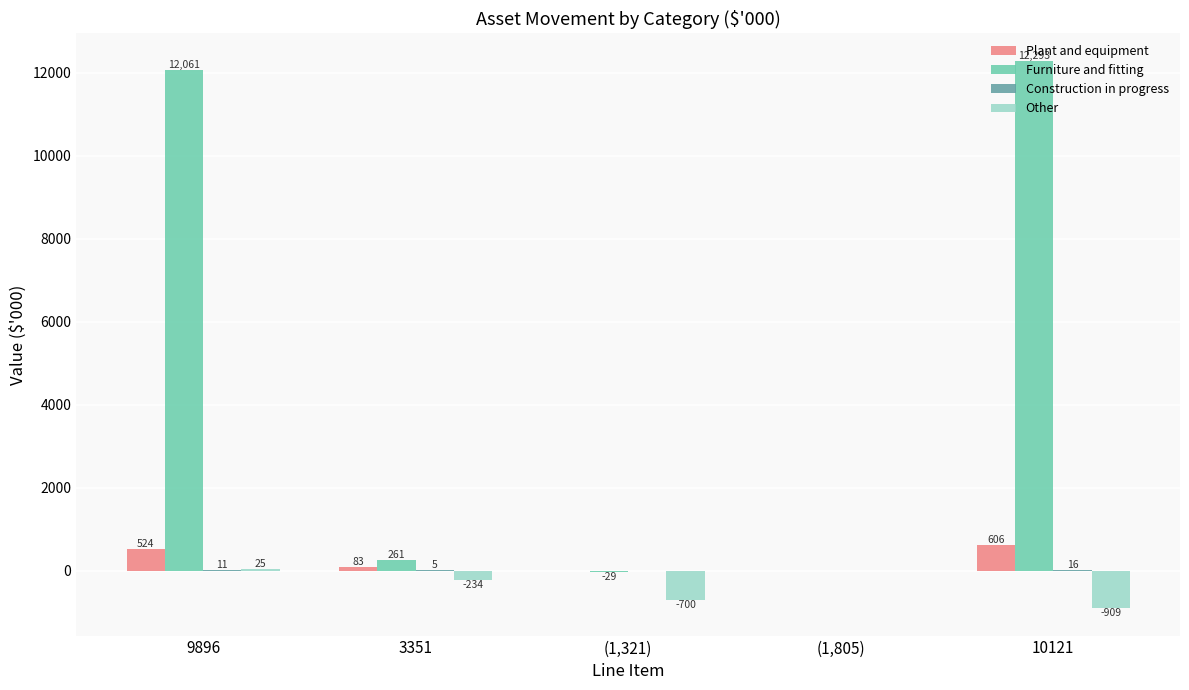

Between (1,321) and (1,805), which series saw the biggest shift?

Other